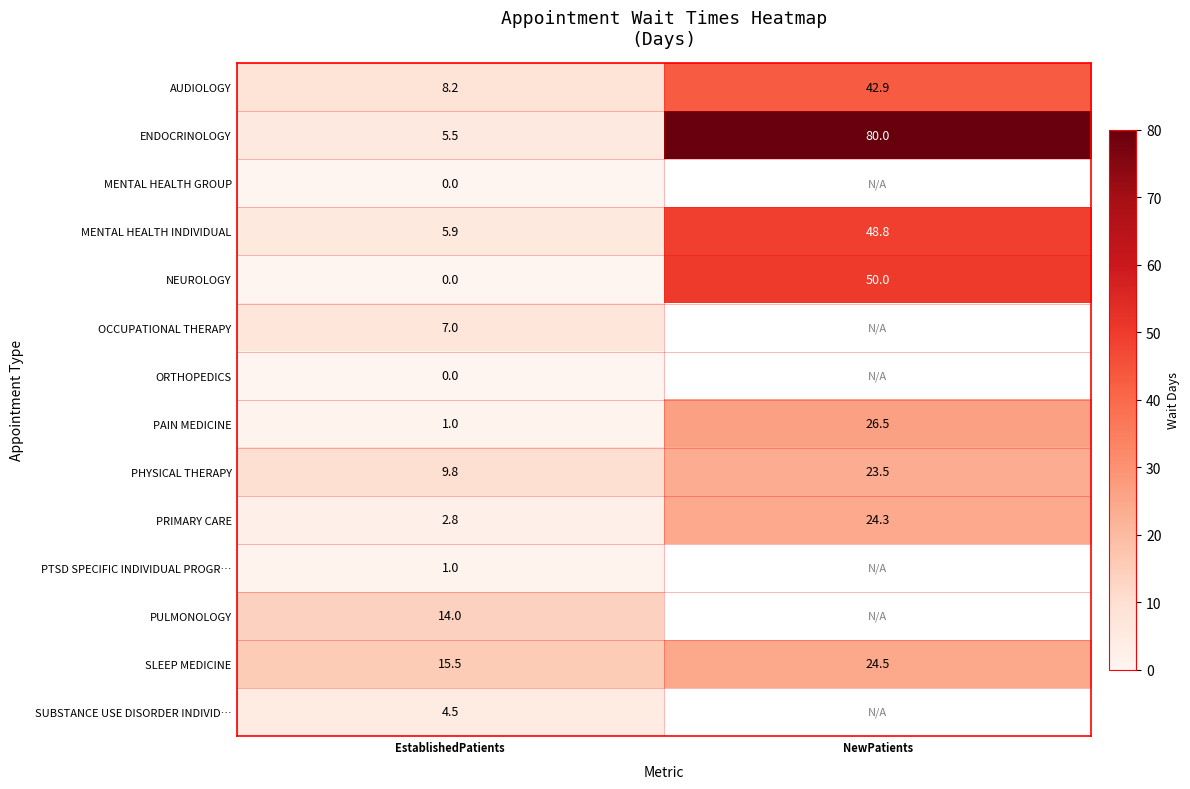

List the labels in order of PRIMARY CARE value, largest first.

NewPatients, EstablishedPatients